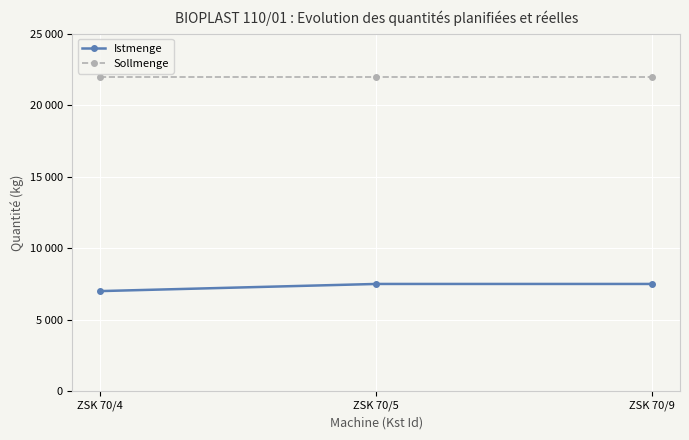

What is the value of the Sollmenge point at the 2nd from the left?

22000